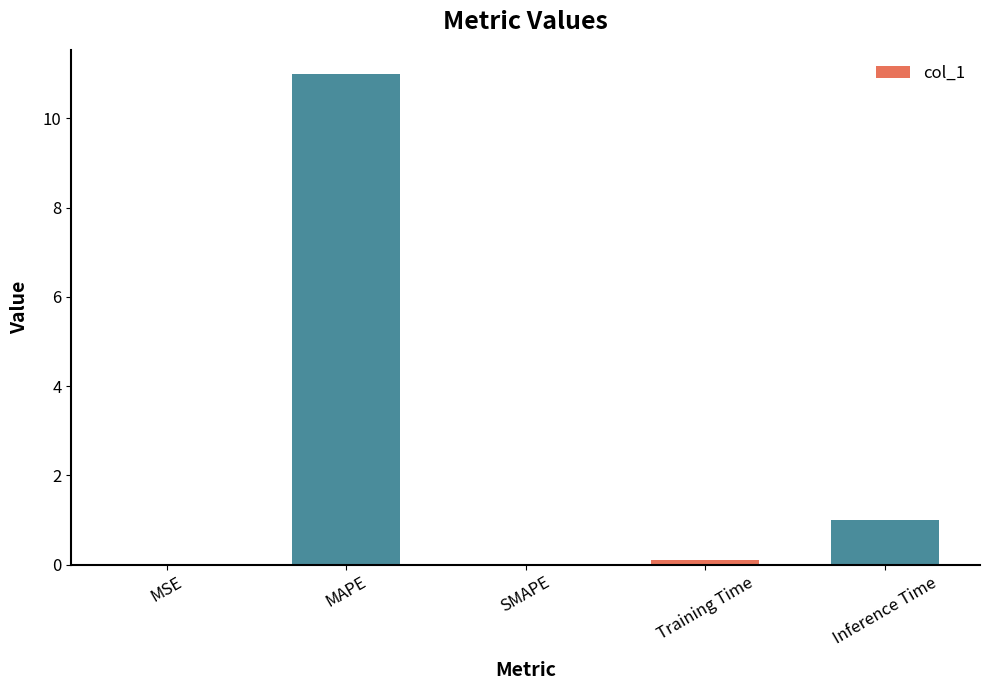

Which has a higher value, MAPE or Training Time?

MAPE